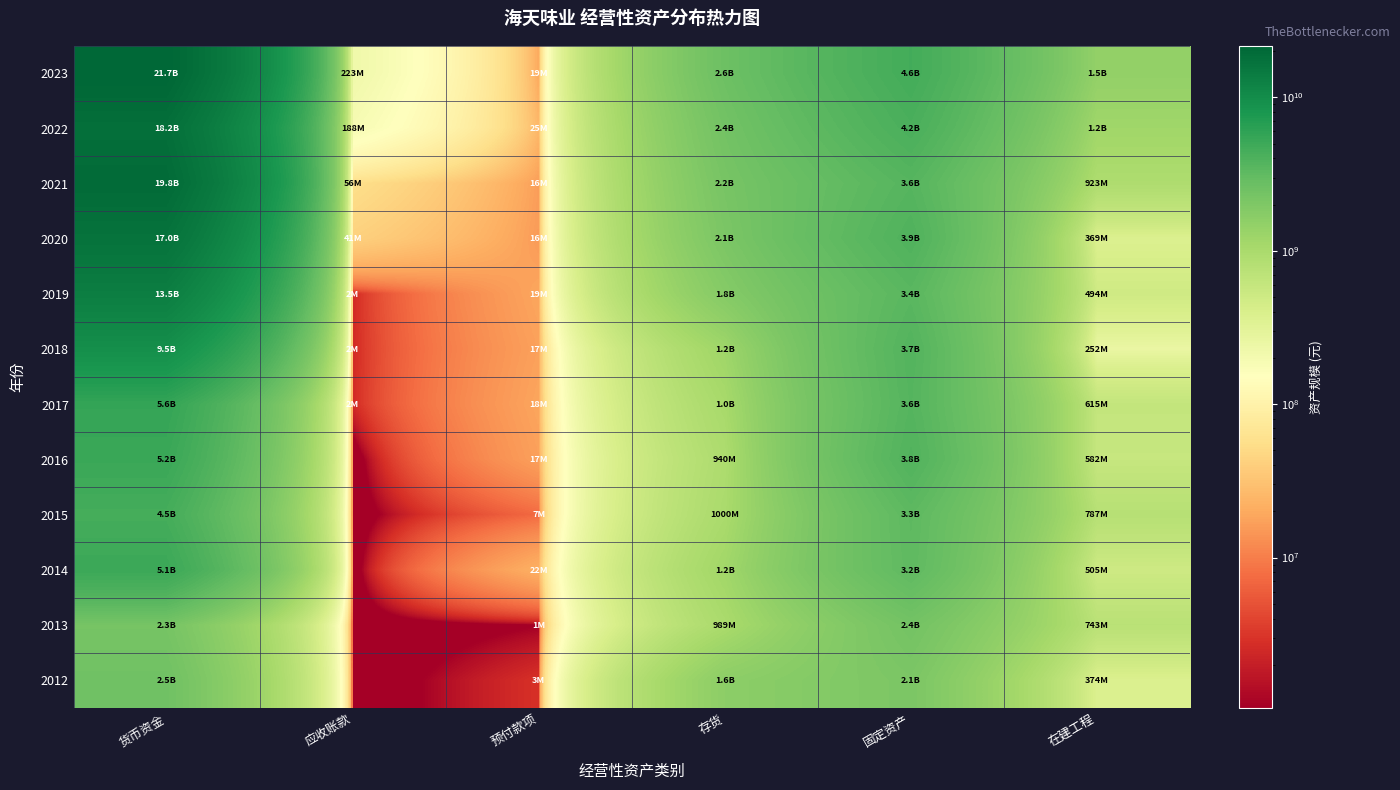

Which series has the largest total across all categories?

2023